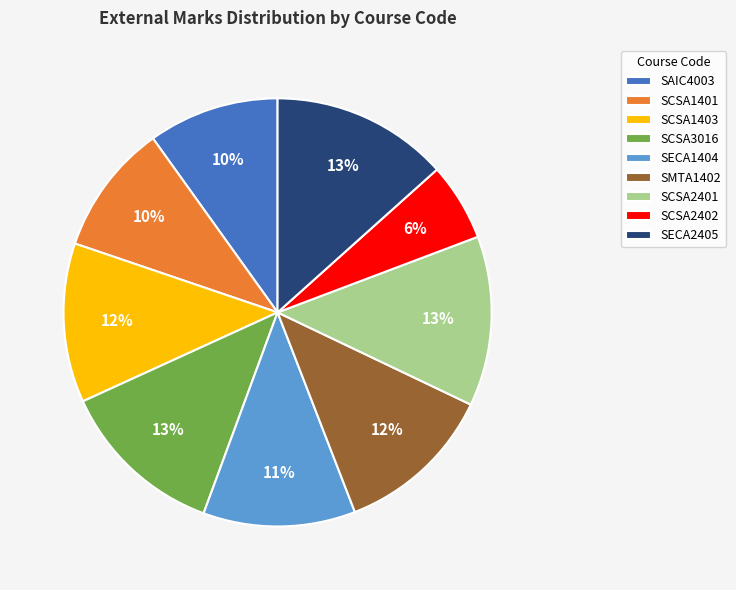

Is it true that SCSA2401 is 13% of the pie?

True